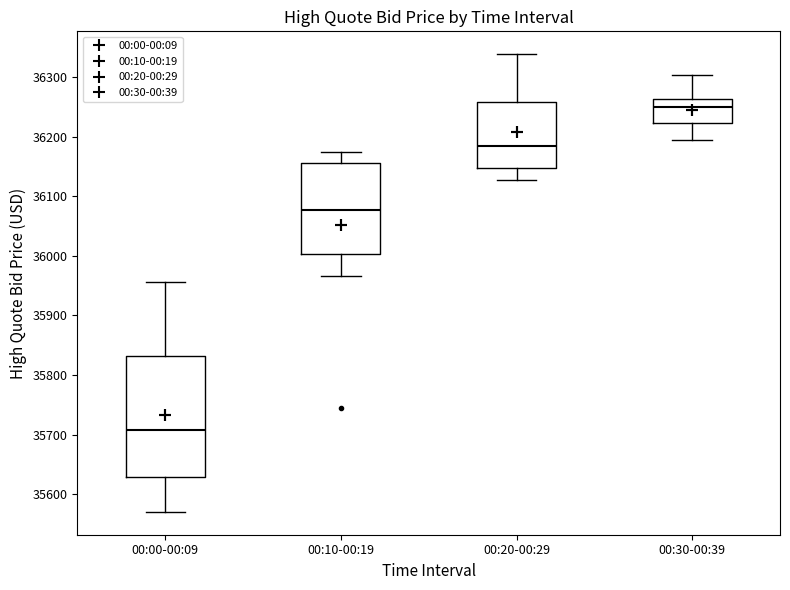

Where is the upper edge of the box for 00:00-00:09 on the y-axis? The values are not printed on the chart, so give them approximately, as read against the axis.

35830